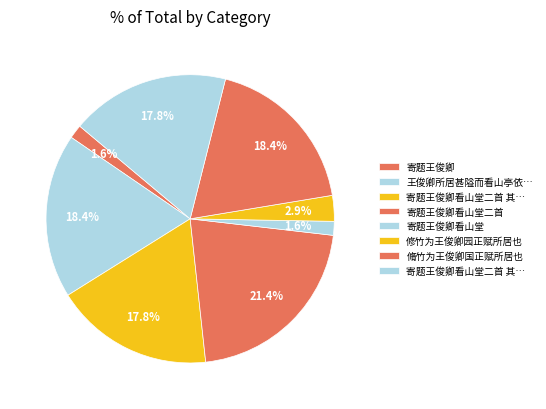

How many segments does this pie chart have?

8